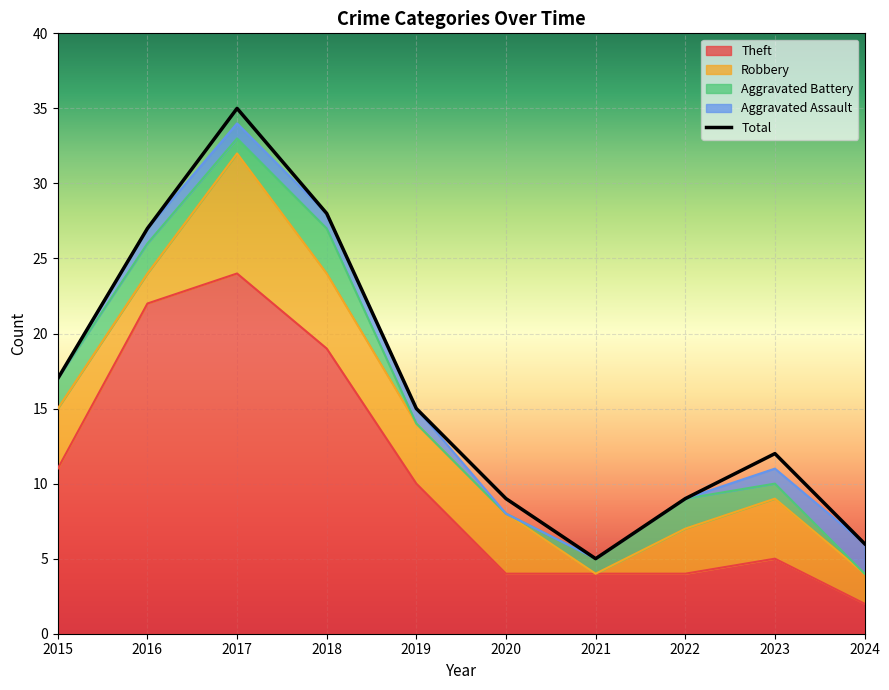

Reading right to left, extract all data points from this chart.

Theft: 2	5	4	4	4	10	19	24	22	11
Robbery: 2	4	3	0	4	4	5	8	2	4
Aggravated Battery: 0	1	2	1	0	0	3	1	2	2
Aggravated Assault: 2	1	0	0	0	1	1	1	1	0
Total: 6	12	9	5	9	15	28	35	27	17